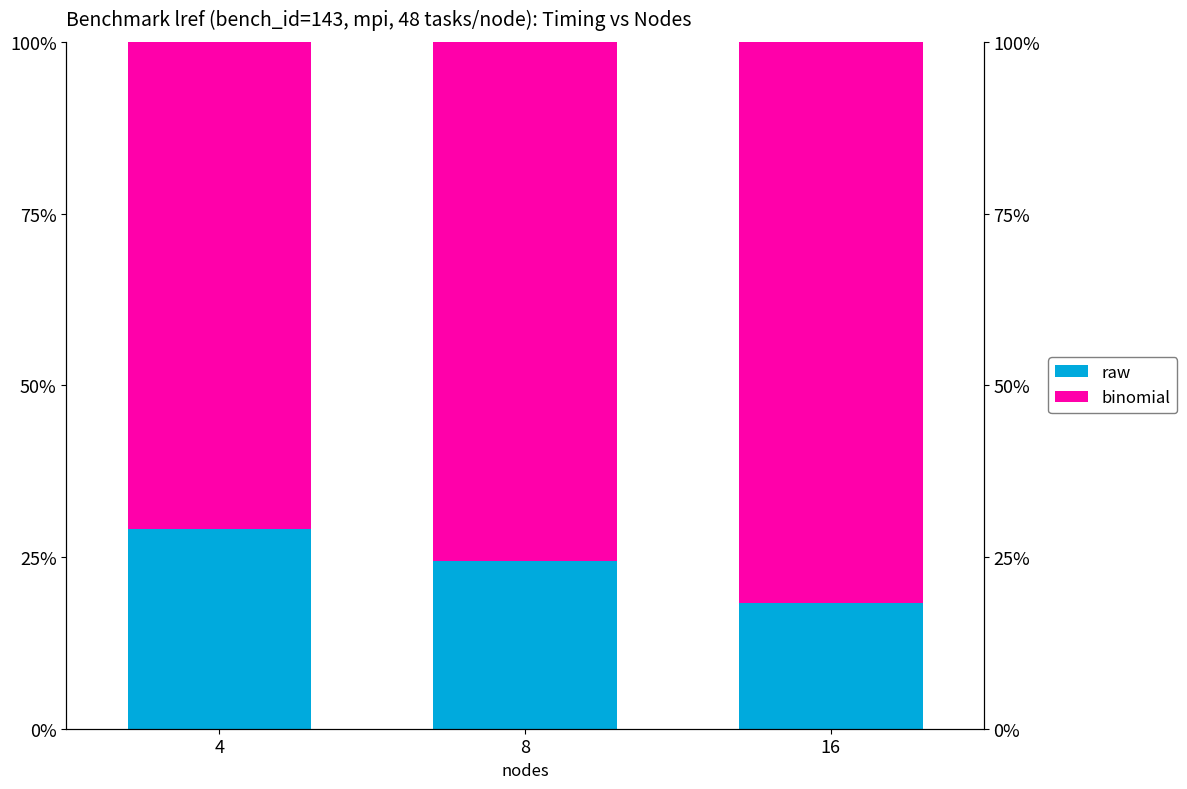

What is the value of the raw bar at the 2nd from the left?

24.4